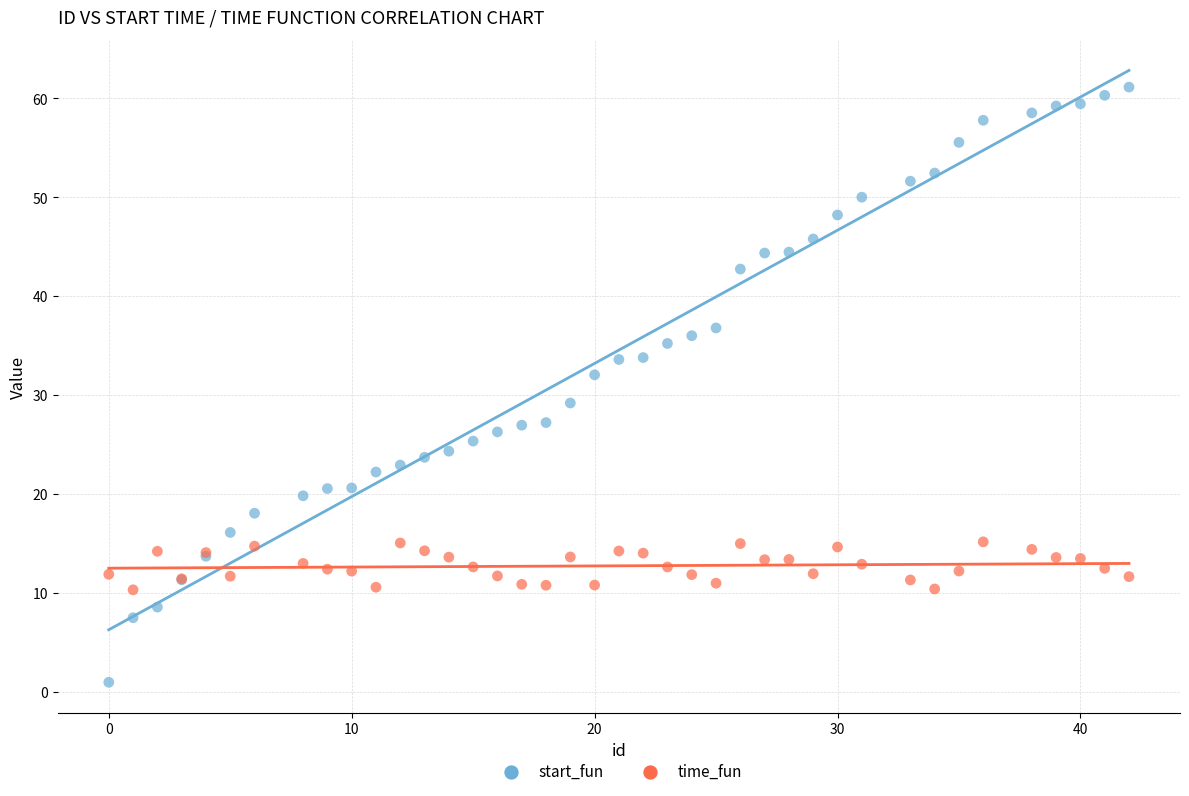

Which series has the widest spread of Y values?

start_fun